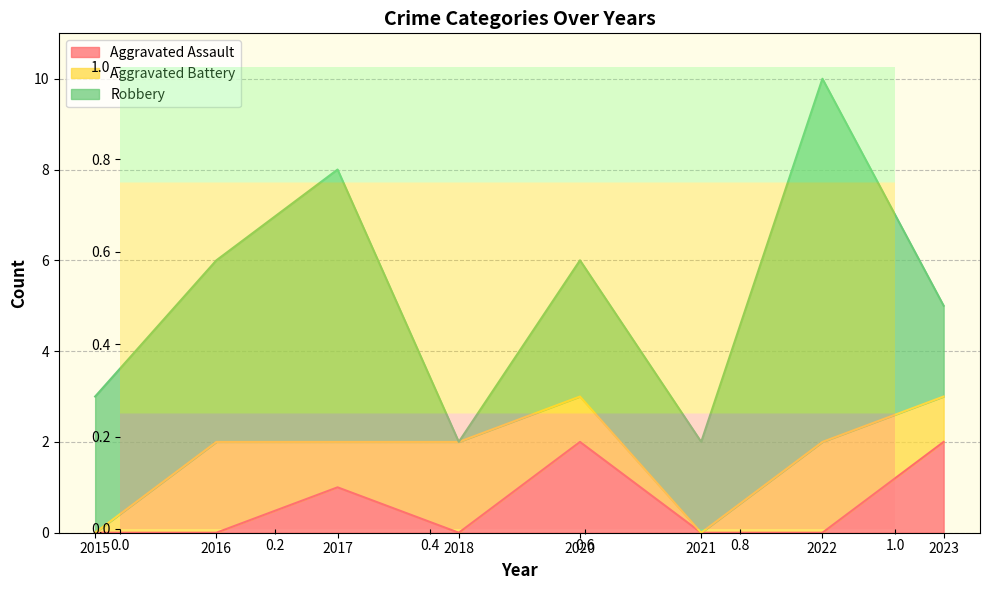

How many data points in Robbery are above 3?

3